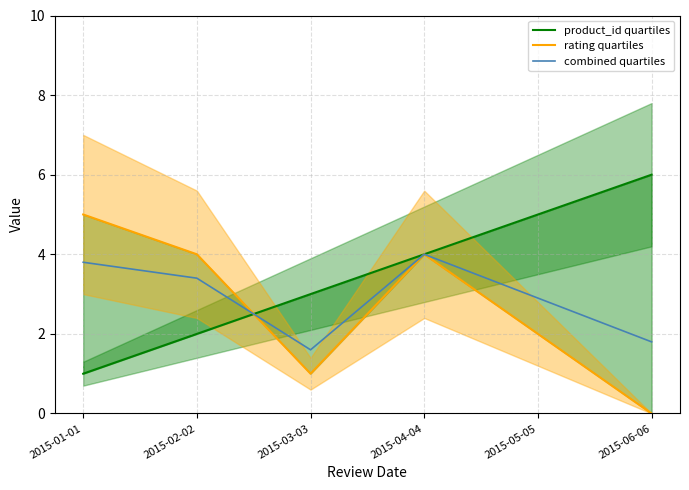

Is it true that product_id quartiles equals 3.0 at 2015-02-02?

False